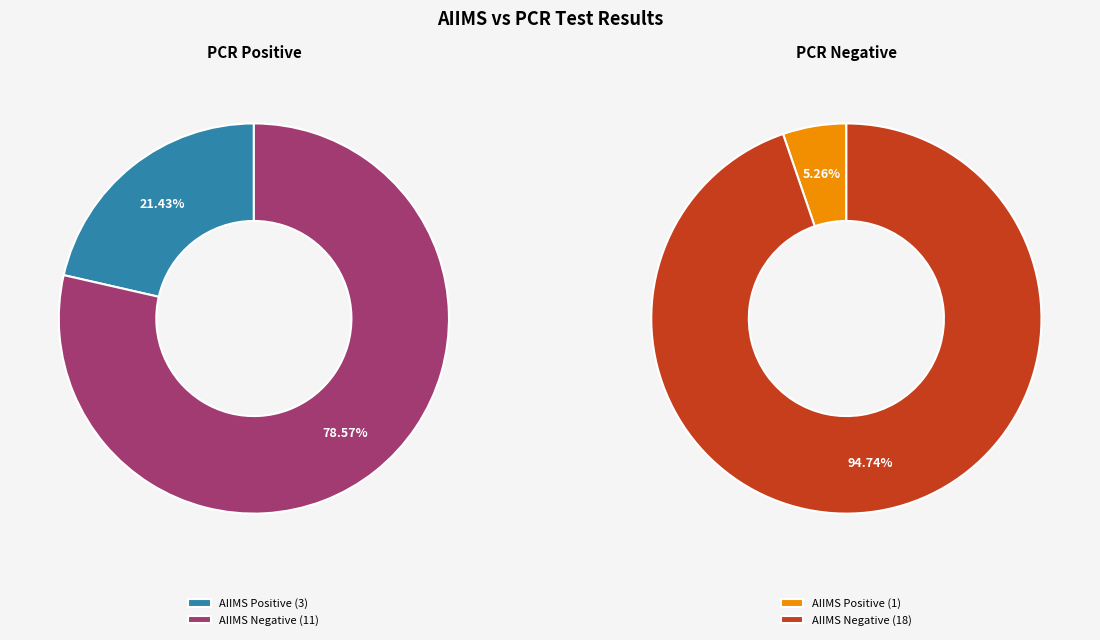

Is AIIMS Negative the majority of the pie?

Yes